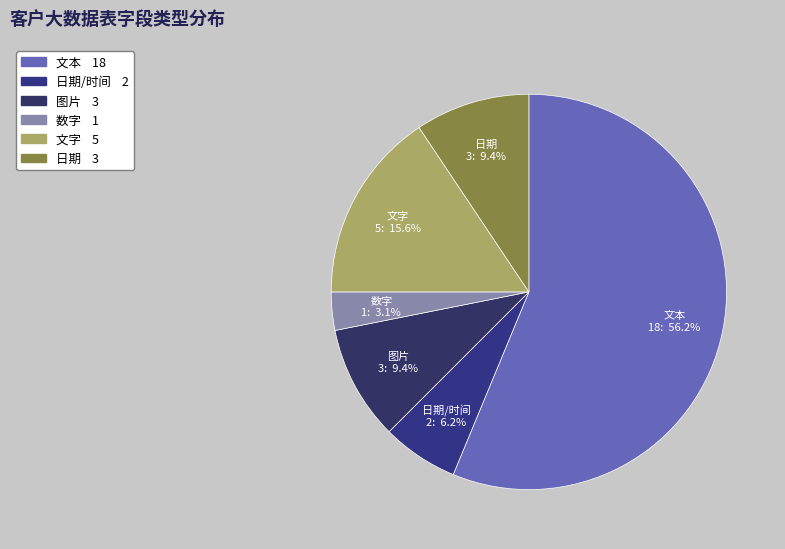

What percentage do 文本 and 数字 together represent?

59.4%